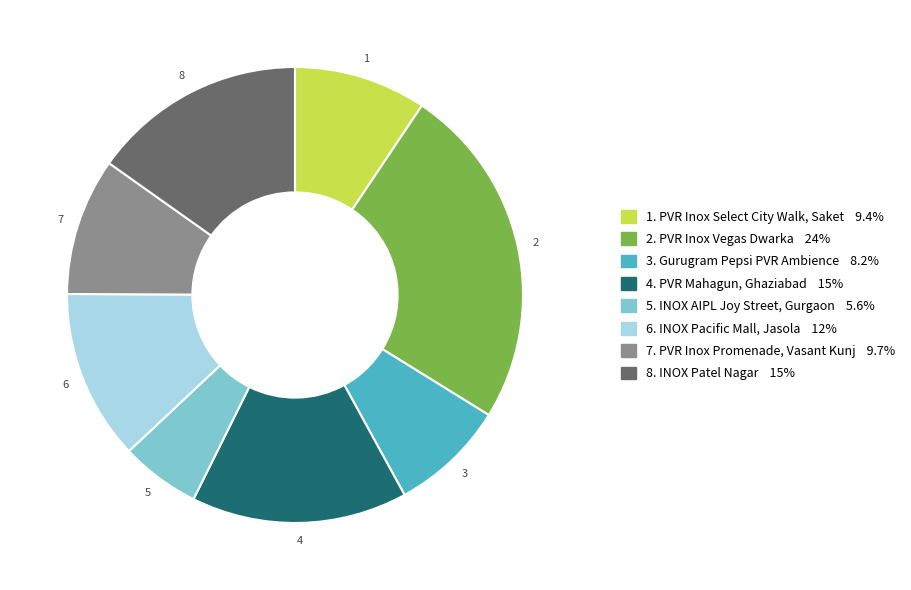

How many segments does this pie chart have?

8